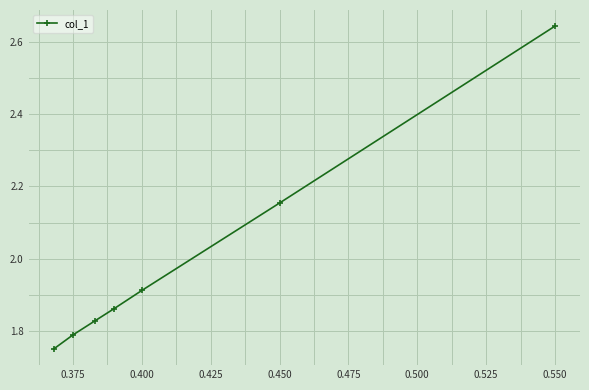

True or false: there are more than 0 points higher than both neighbors.

False